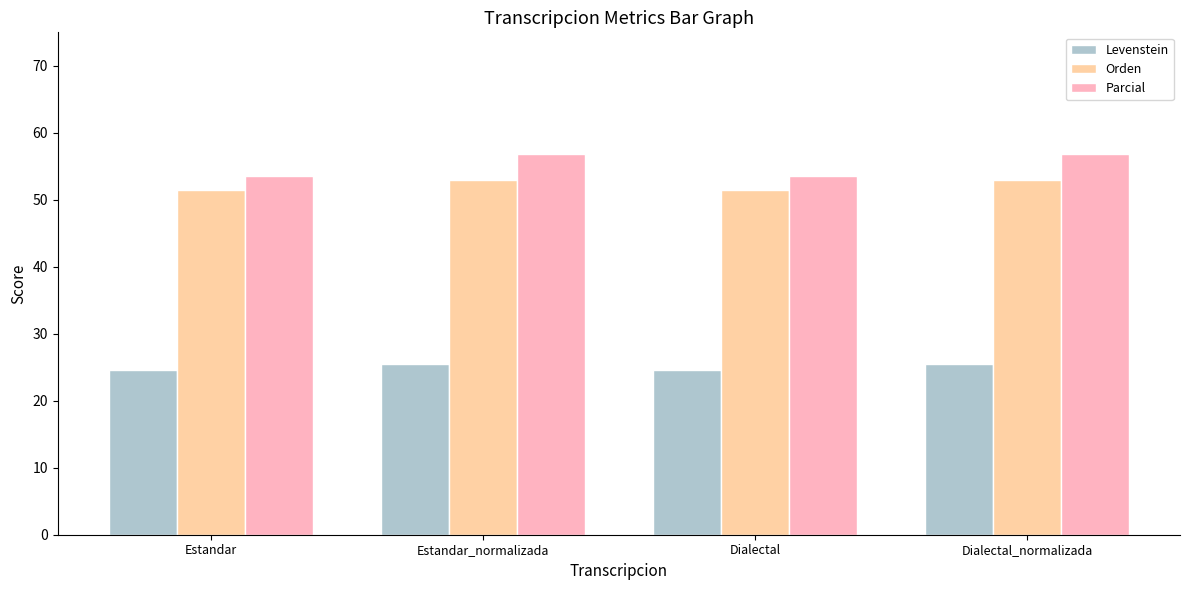

What are all the series names shown in the legend?

Levenstein, Orden, Parcial